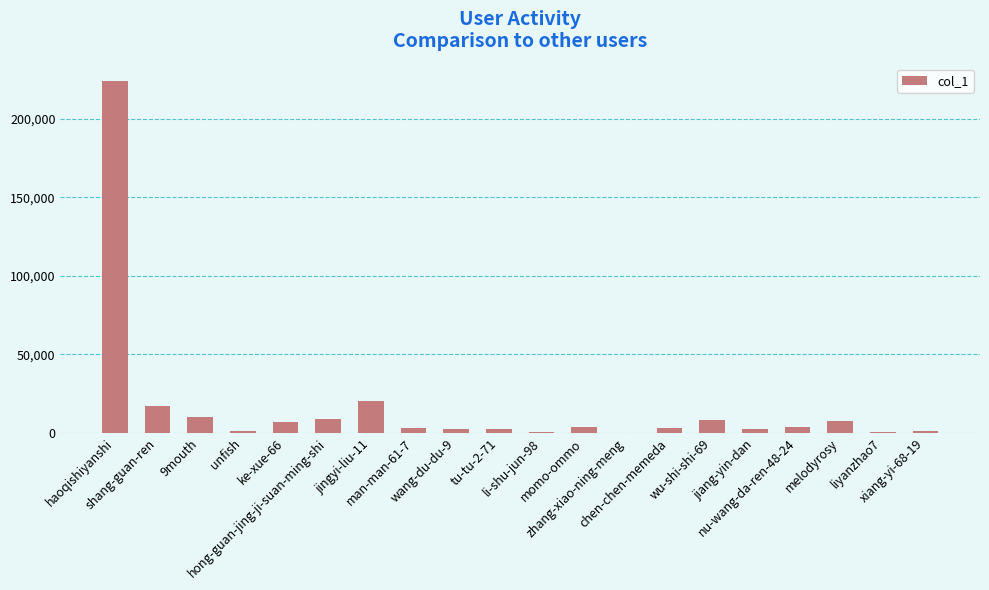

Are the bars horizontal?

No